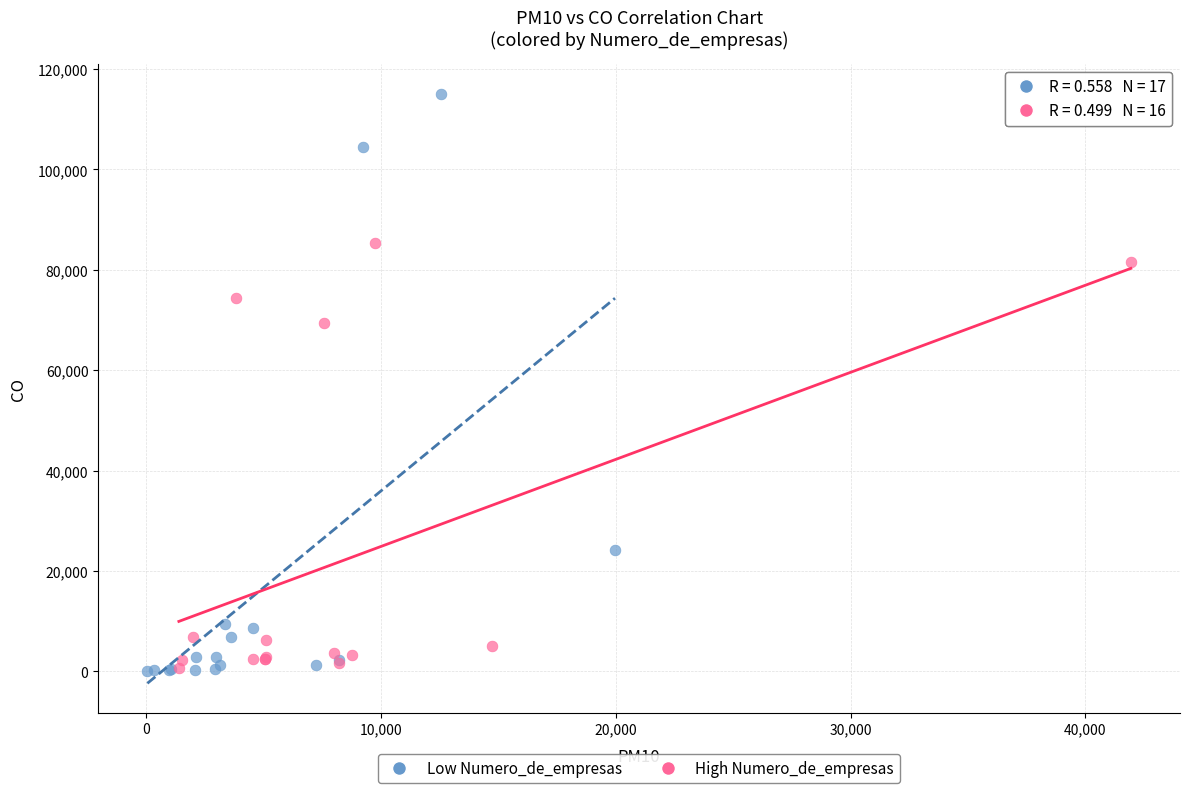

Which series has the widest spread of Y values?

Low Numero_de_empresas